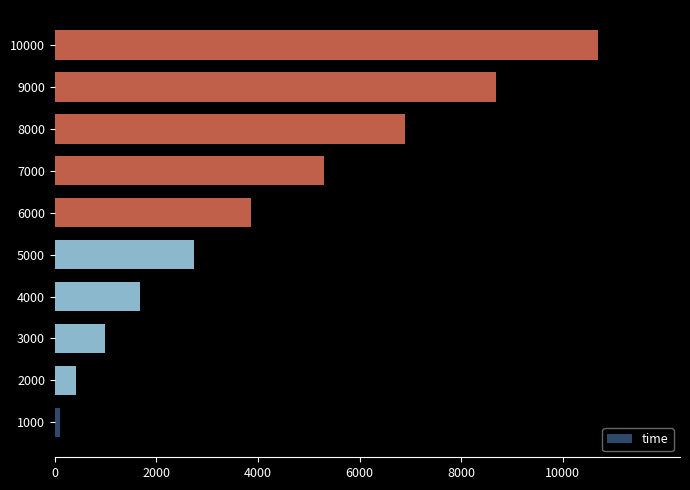

What is the difference between the maximum and second lowest values?

10284.0